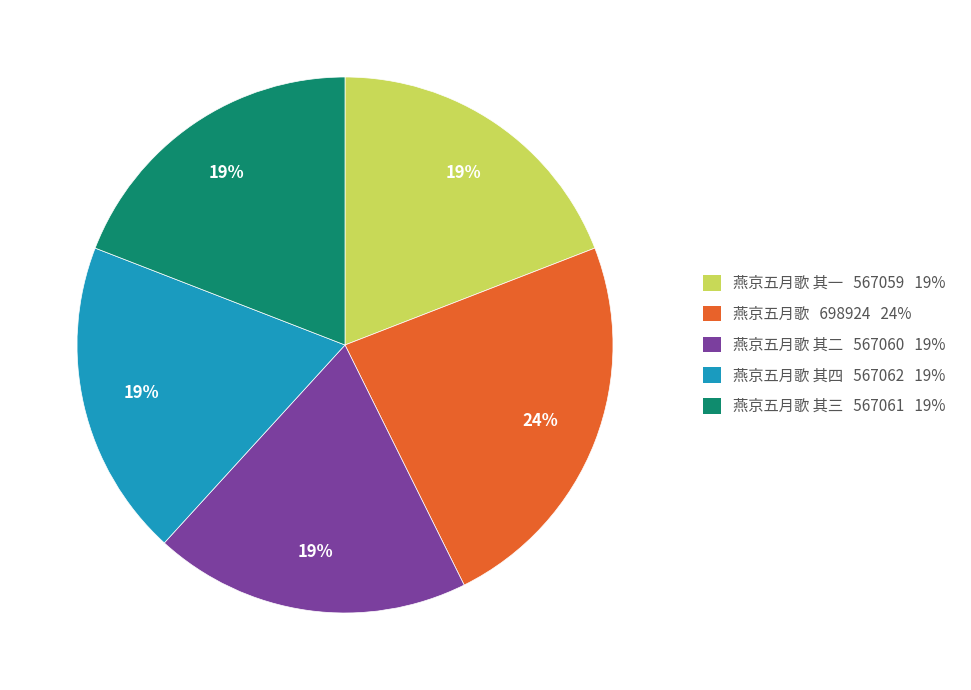

To the nearest percent, what is the average slice percentage?

20%